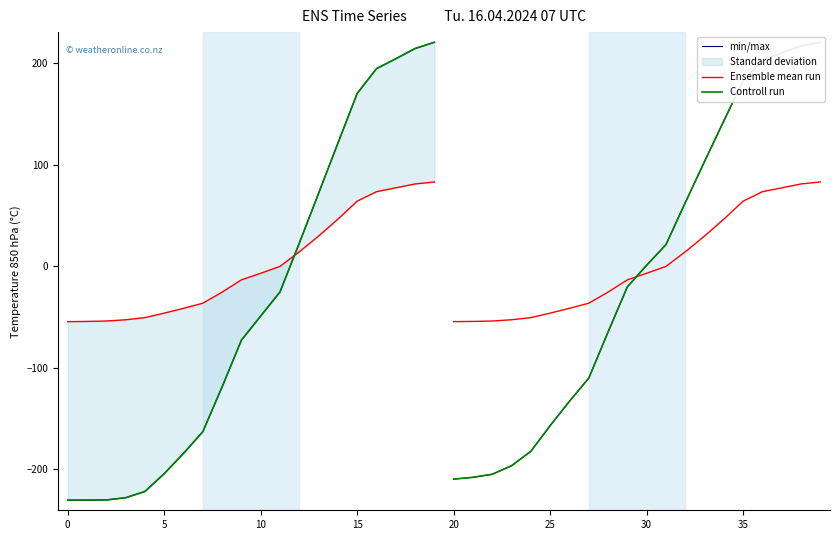

Between 30 and 10, which series saw the biggest shift?

min/max